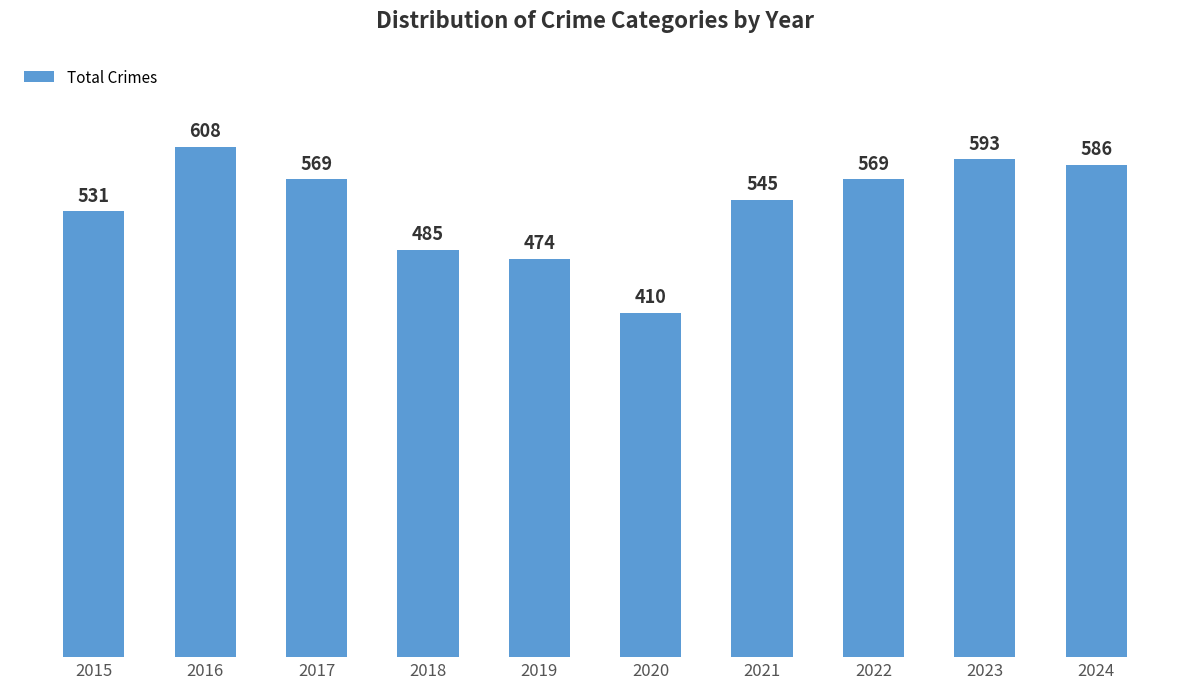

Which has a higher value, 2016 or 2020?

2016